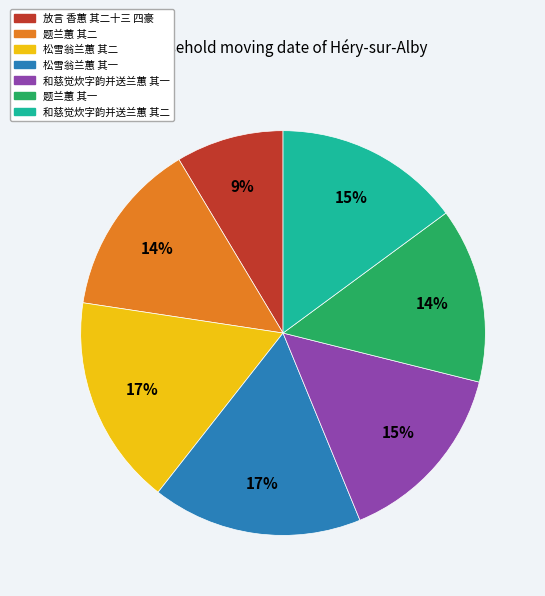

Does any single category account for the majority?

No